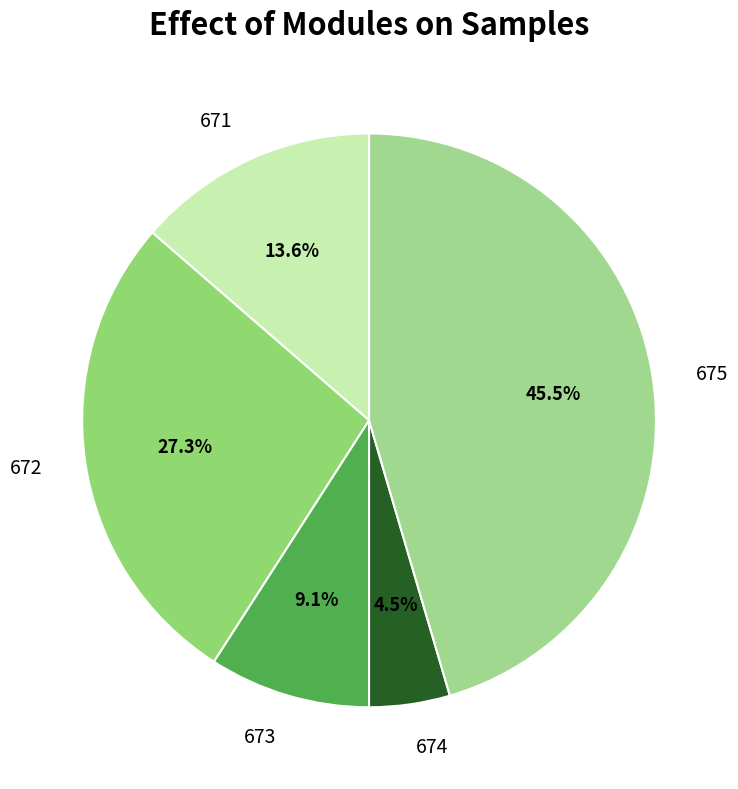

Is it true that 671 is 8% of the pie?

False